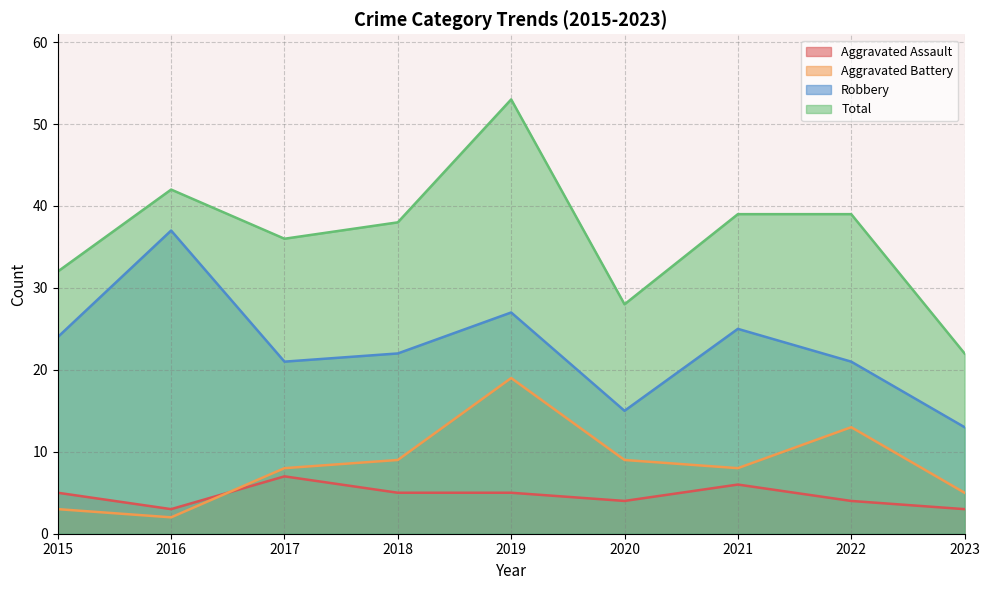

True or false: Robbery and Aggravated Battery cross at least once.

False